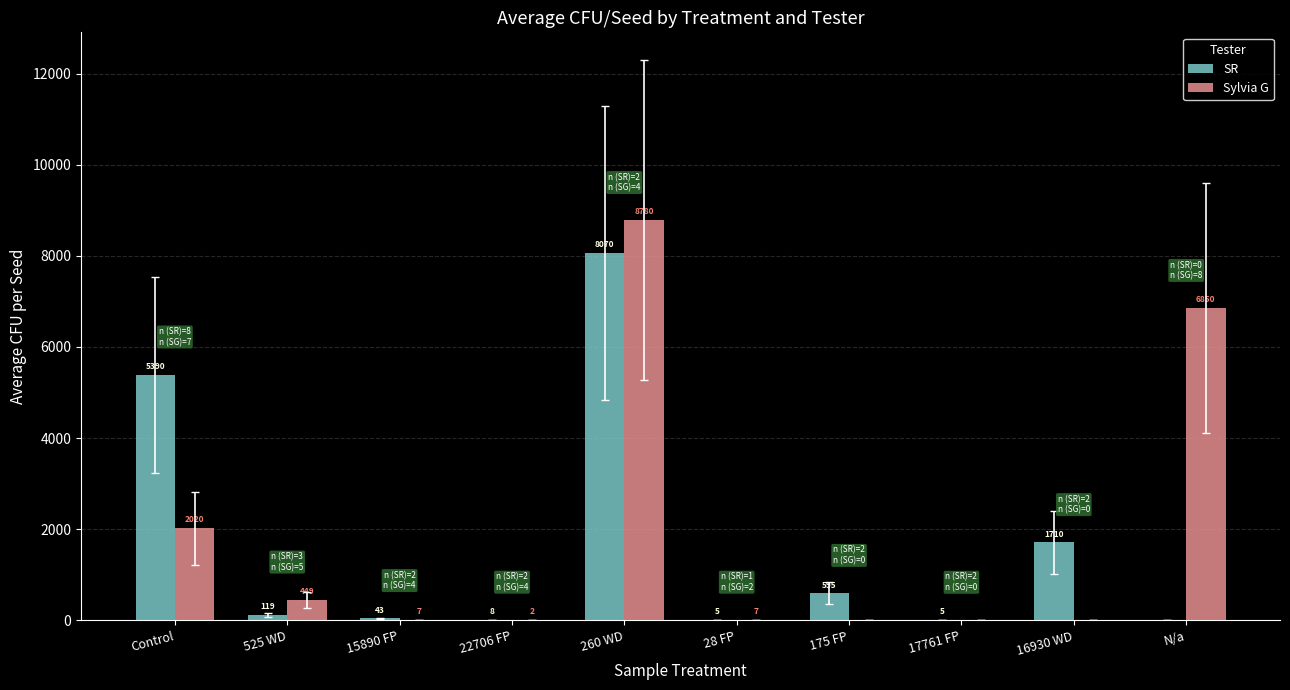

What are all the series names shown in the legend?

SR, Sylvia G